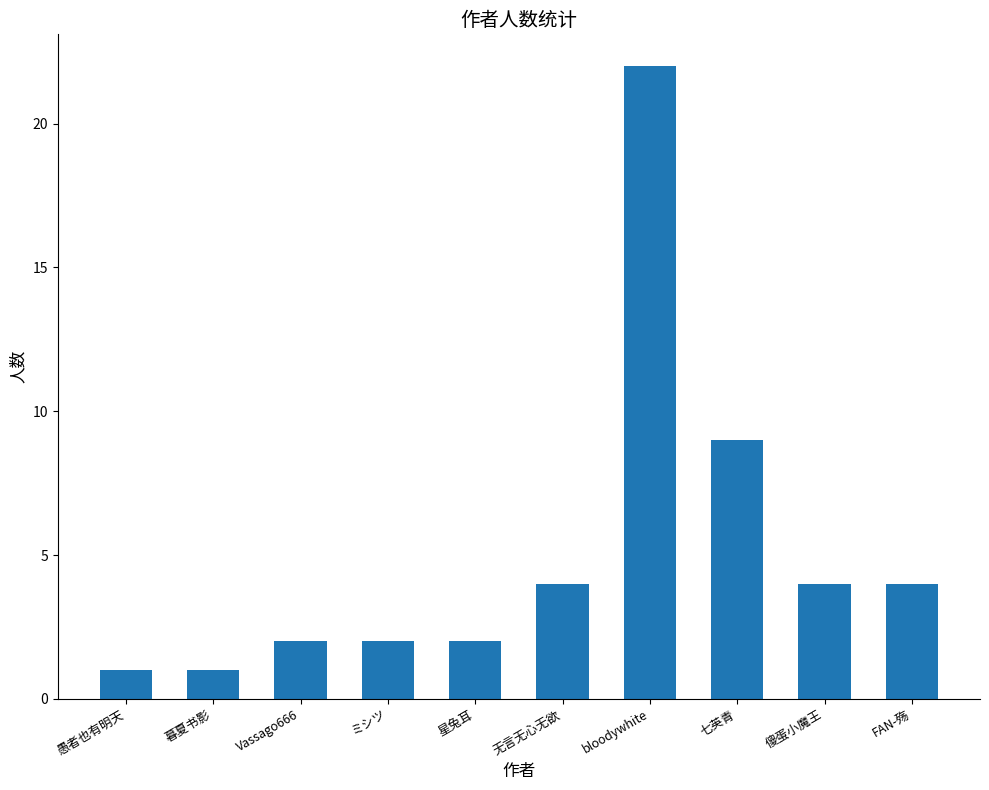

Between 傻蛋小魔王 and ミシツ, which is larger?

傻蛋小魔王